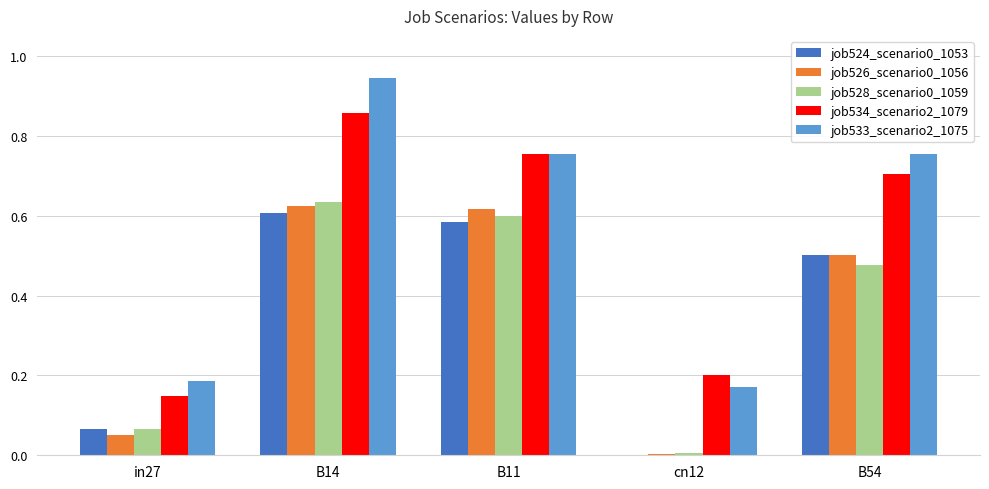

Which series has the largest range (max minus min)?

job533_scenario2_1075